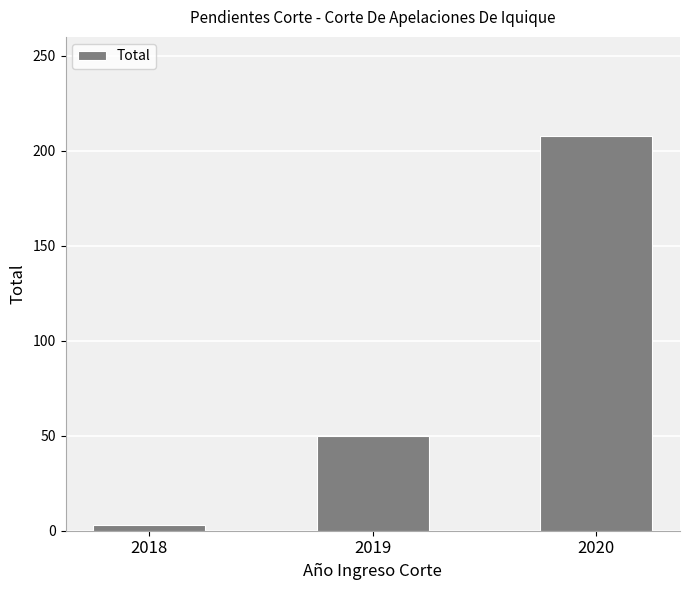

Reading right to left, what are all the values shown in this chart?

2020=208	2019=50	2018=3